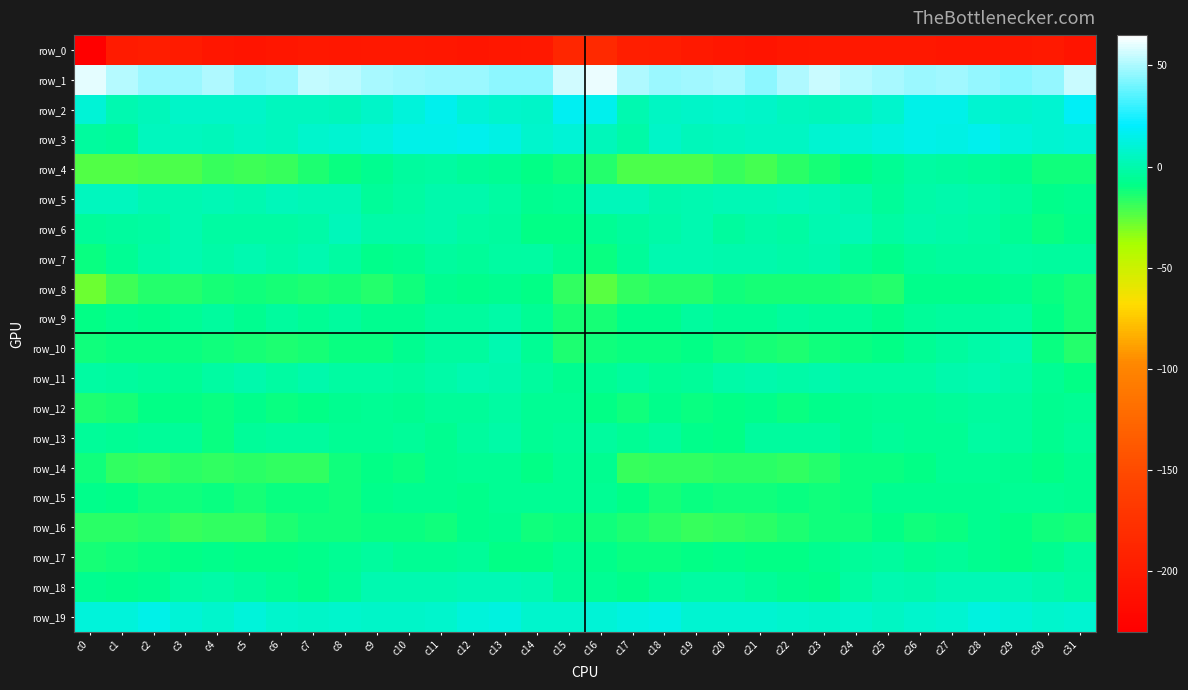

True or false: row_10 has a value of -12.5 at c5.

True